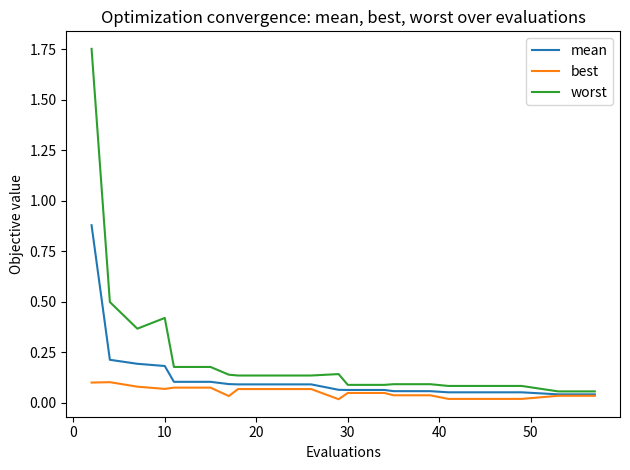

List the series in order of their overall mean, lowest first.

best, mean, worst